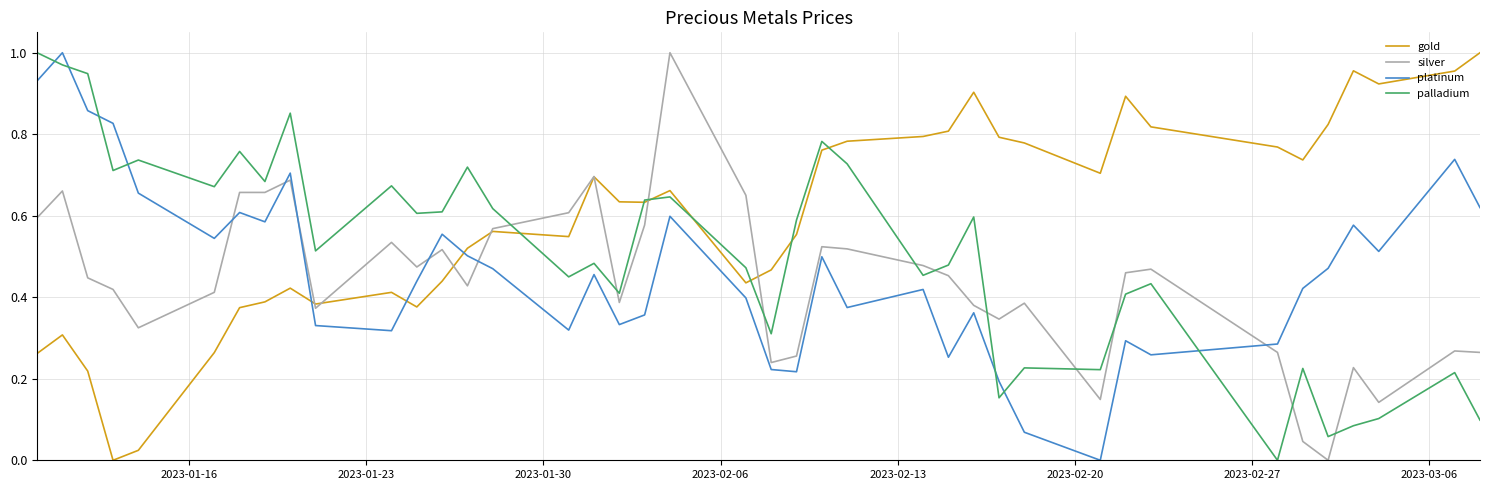

True or false: platinum and palladium intersect in this chart.

True